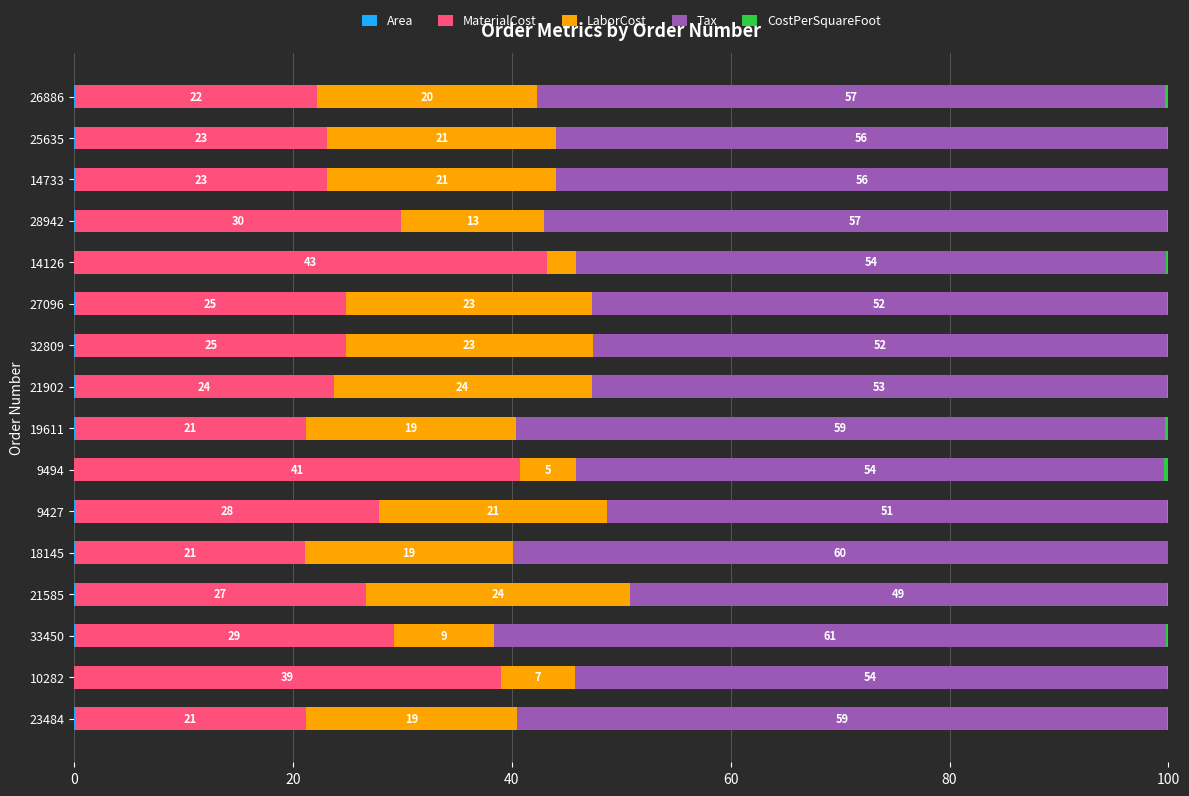

What is the total value across all series at 10282?

100.0